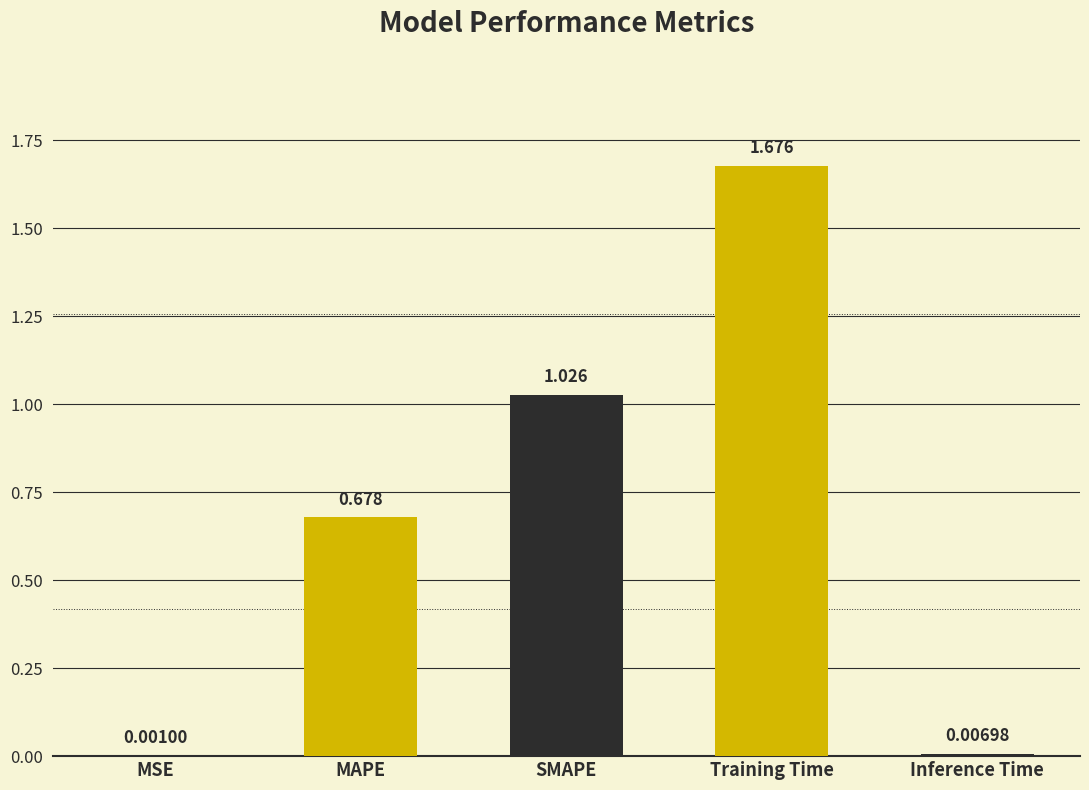

Between Inference Time and SMAPE, which is larger?

SMAPE